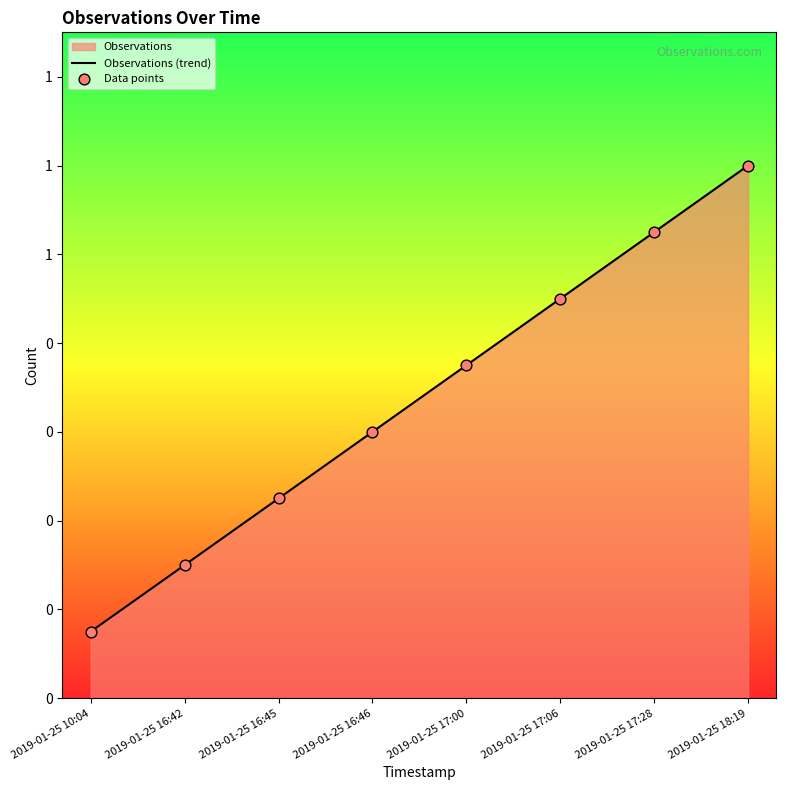

What is the total value across all series at 2019-01-25 18:19?

2.4